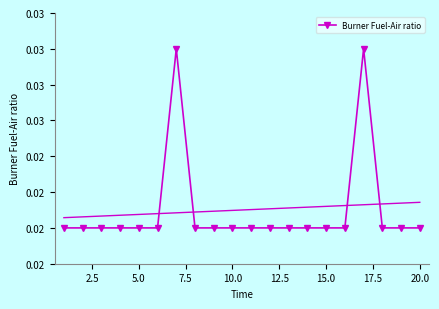

How many lines are shown in the chart?

1